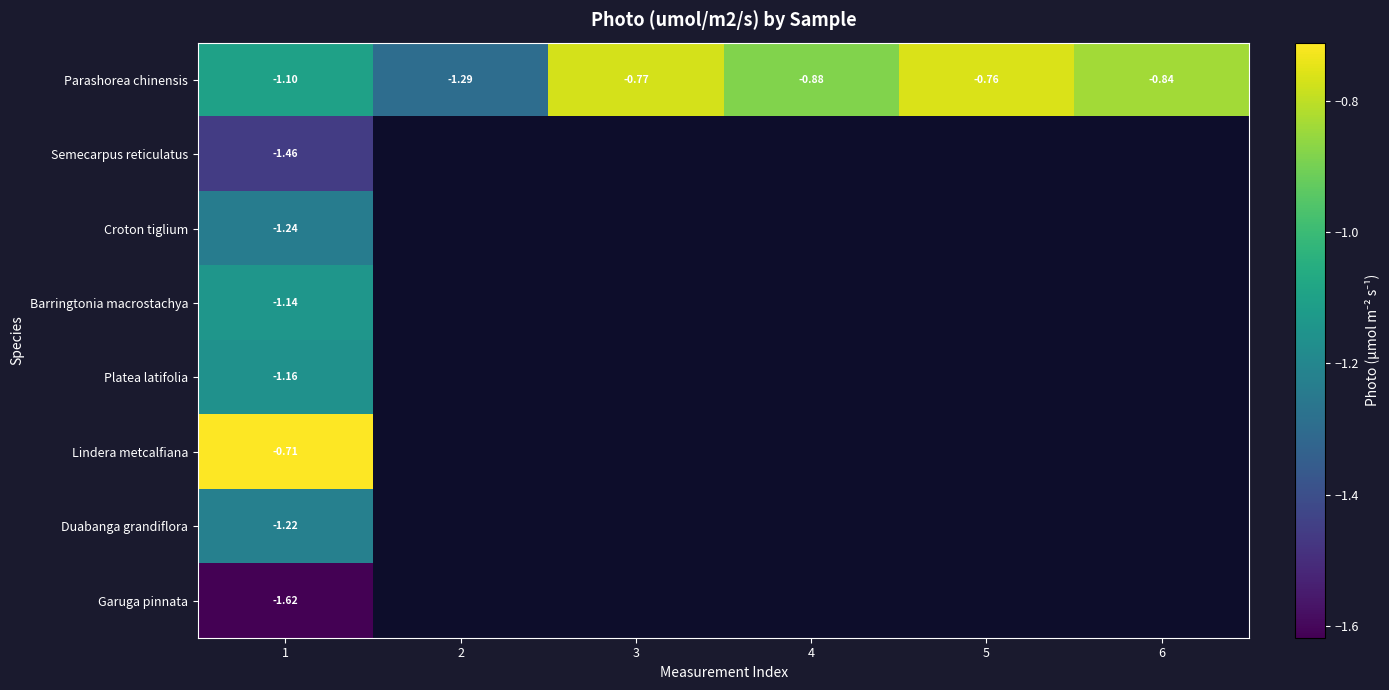

At which category does the chart reach its minimum across all series?

1